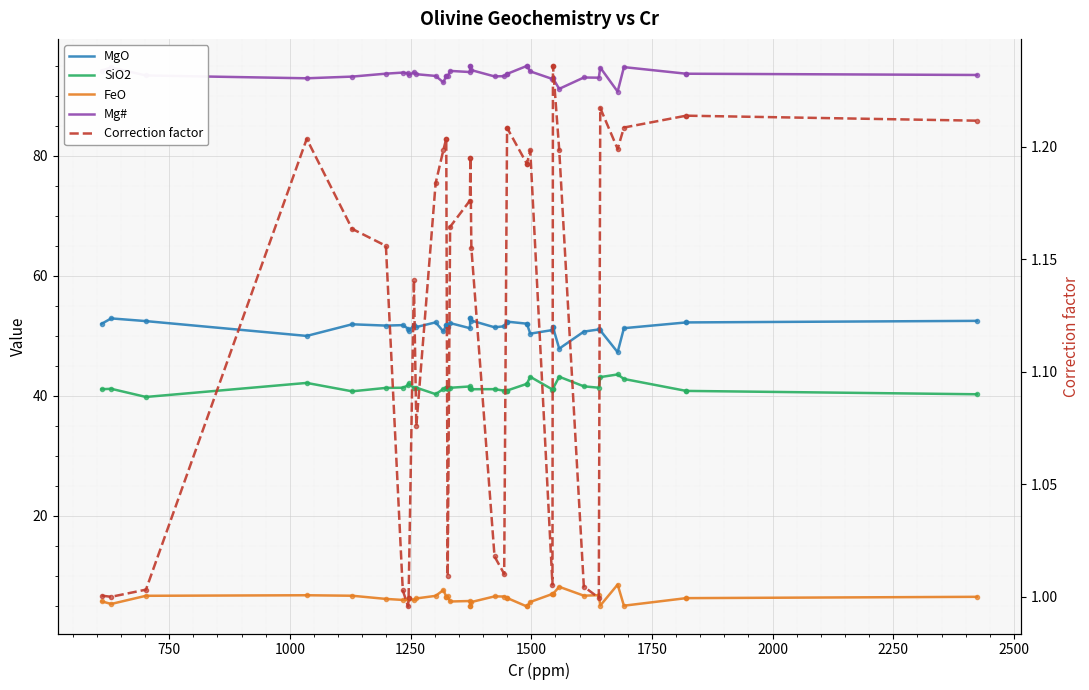

How many distinct data groups are displayed?

5